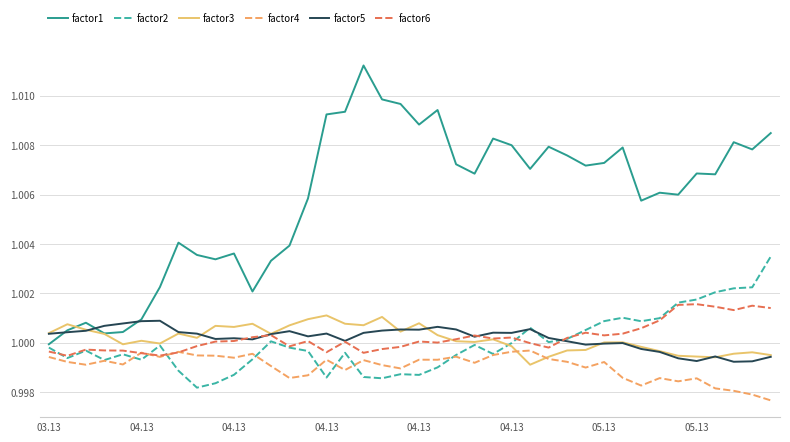

Is this an area chart (filled region under the line)?

No